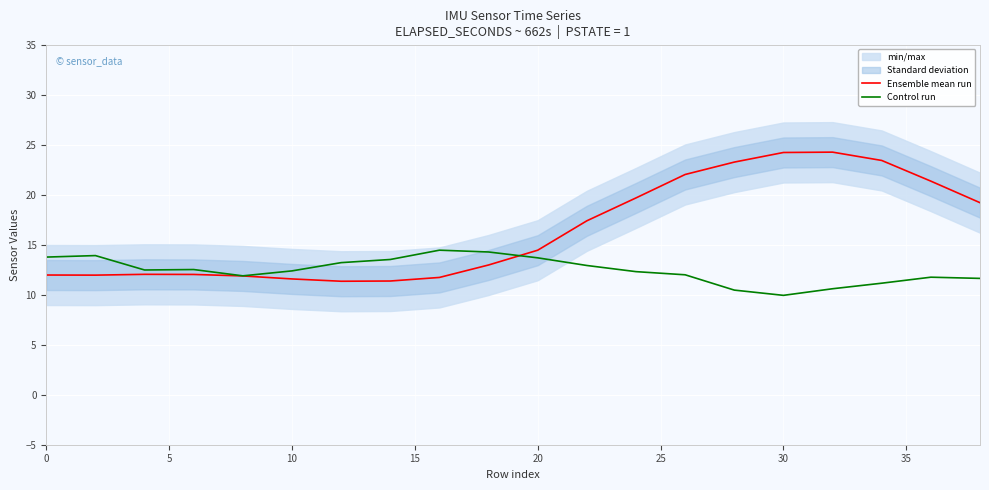

What is the maximum value for Ensemble mean run?

24.2